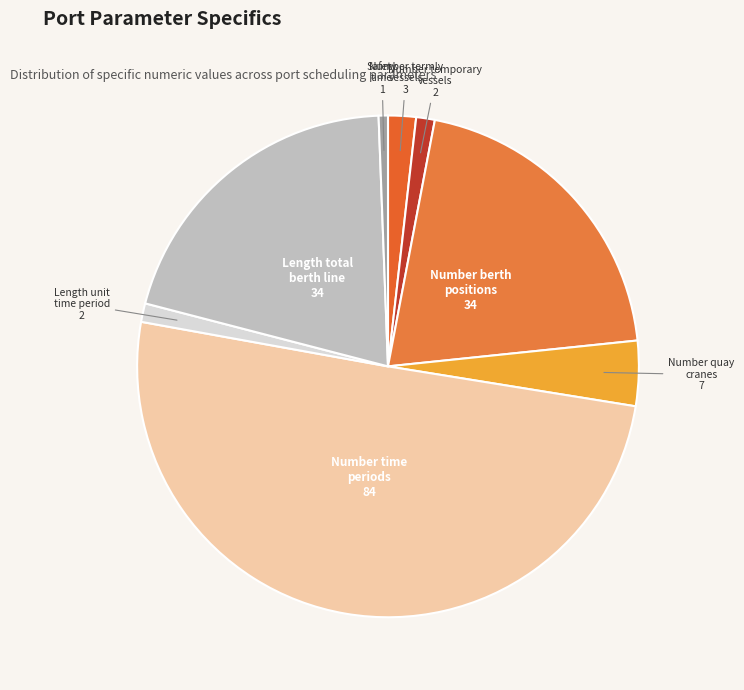

Count the number of slices in the pie.

8